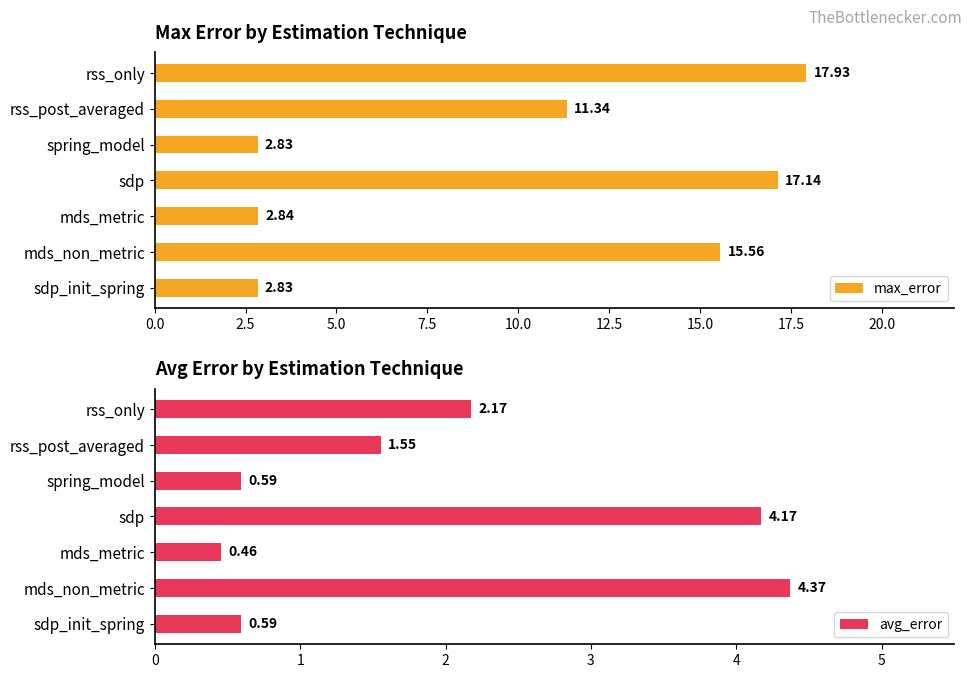

What is the difference between the max_error values at rss_only and sdp?

0.8